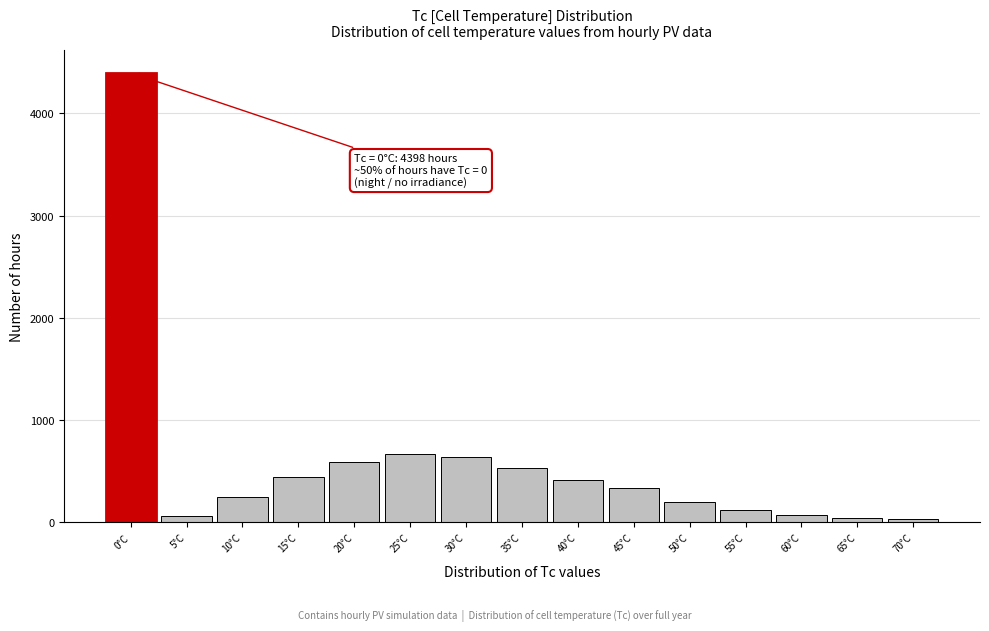

Which range on the x-axis has the tallest bar?

-2.5 to 2.5